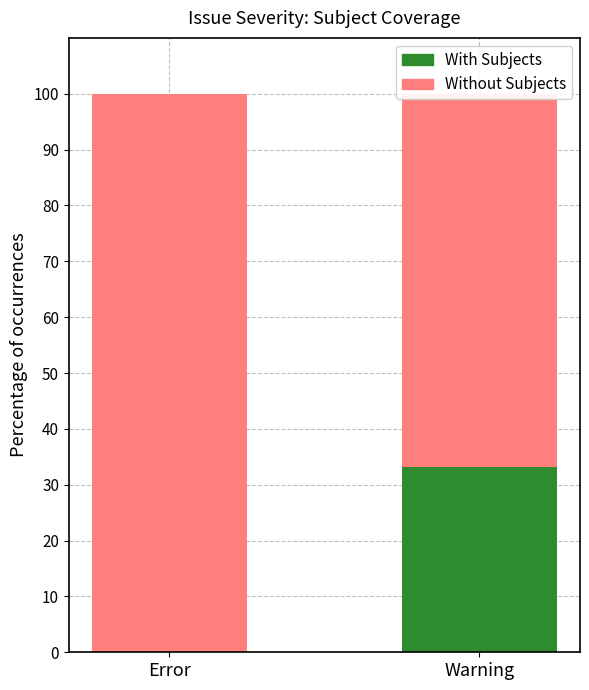

What is the difference between the With Subjects values at Warning and Error?

33.2